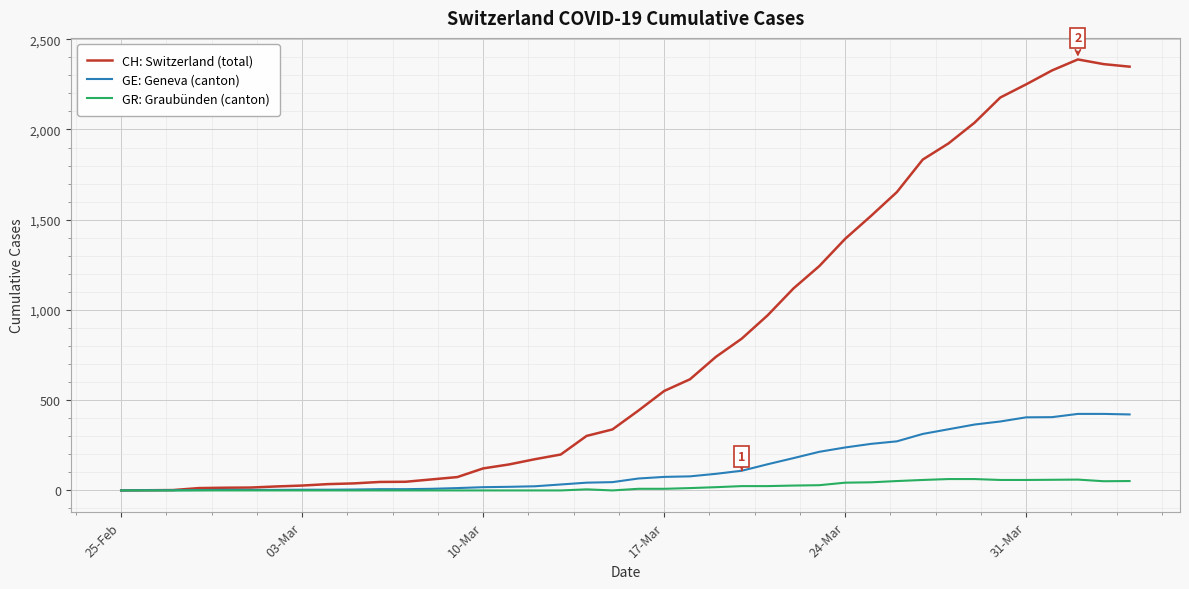

What is the average value of the GR: Graubünden (canton) series?

21